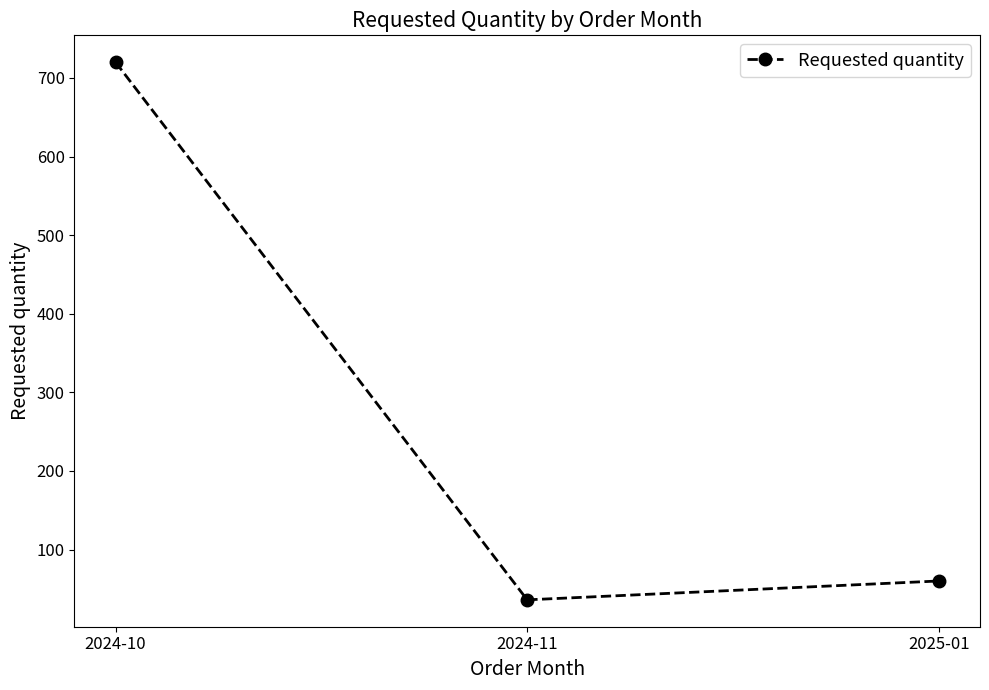

List the labels in order of value, smallest first.

2024-11, 2025-01, 2024-10